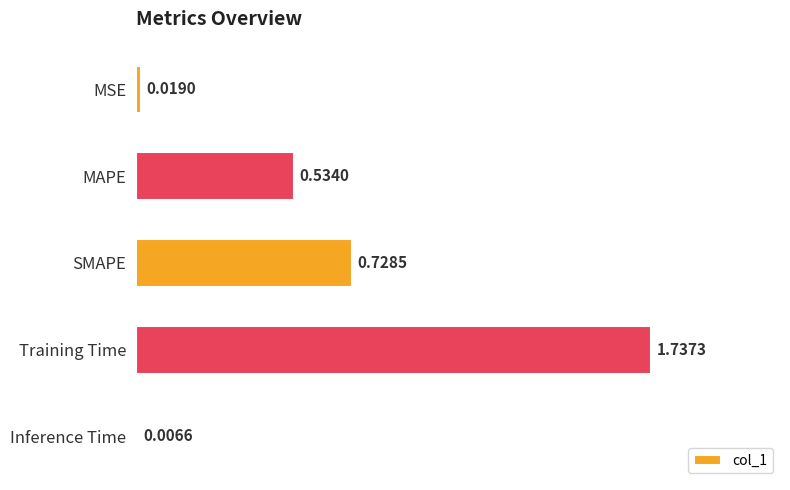

What is the label of the 3rd bar from the bottom?

SMAPE